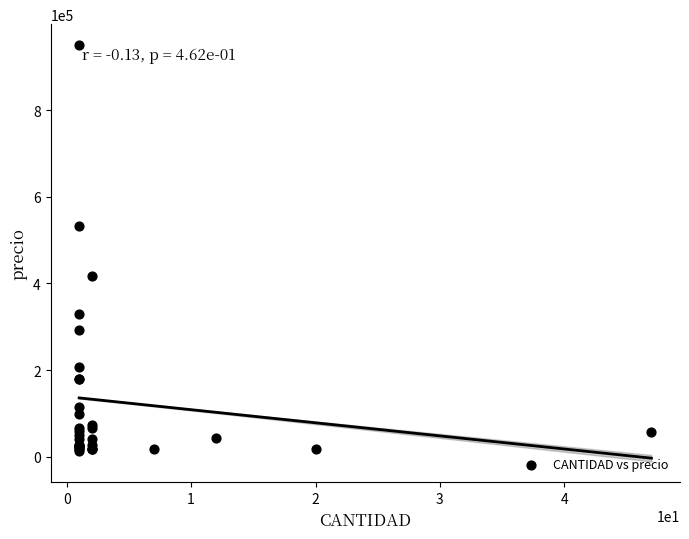

What Y value in the scatter plot is closest to 481550?

533000